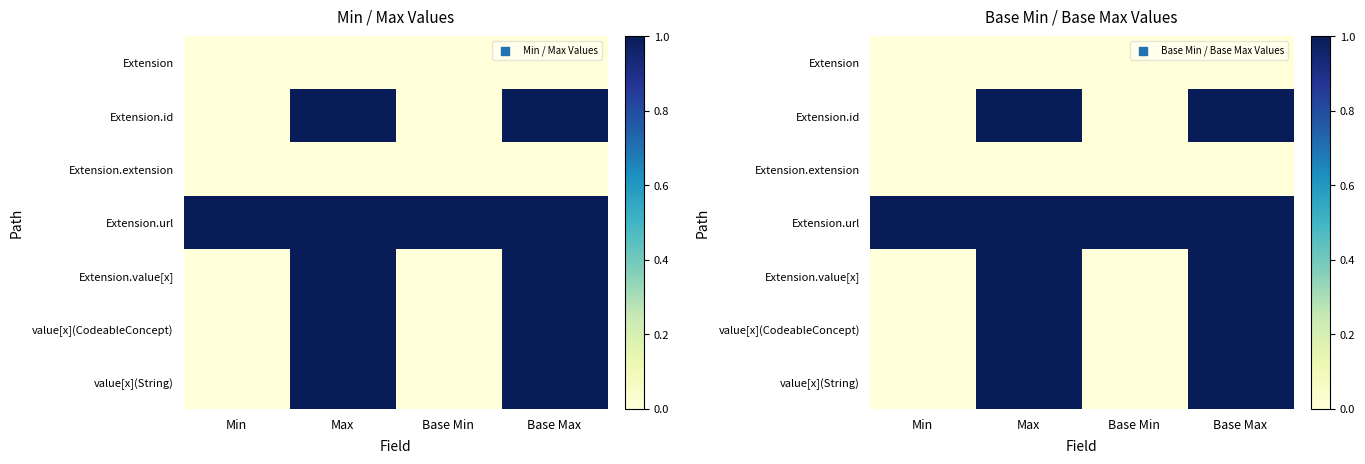

What is the minimum value for Extension.url?

1